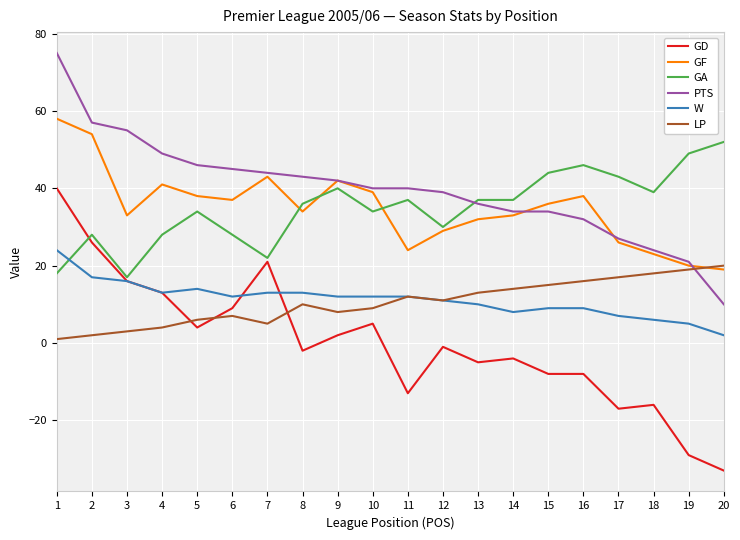

Where is the first local maximum for GD?

7